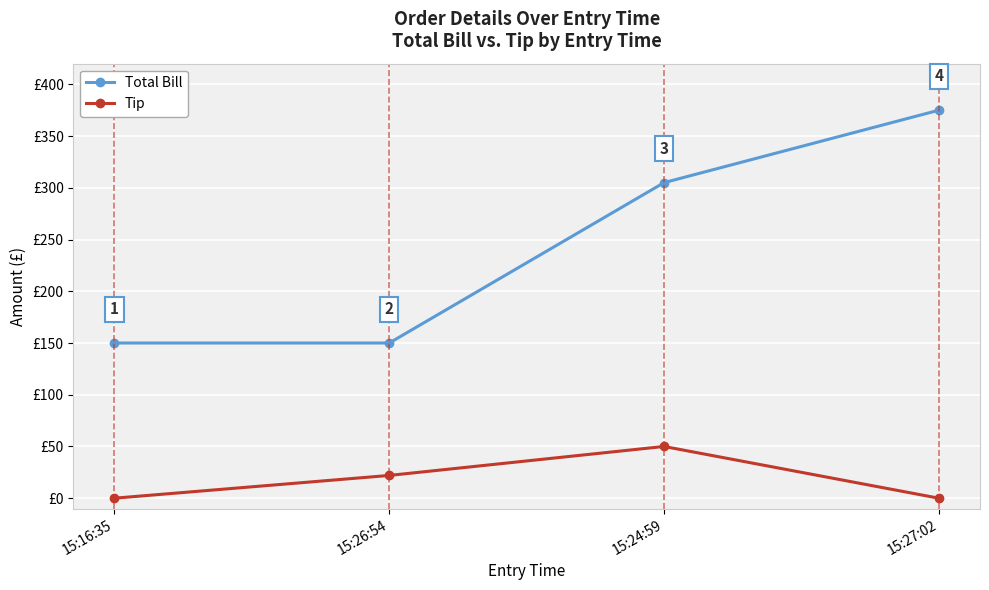

Is the value of Tip at 15:26:54 greater than the value of Total Bill at 15:26:54?

No